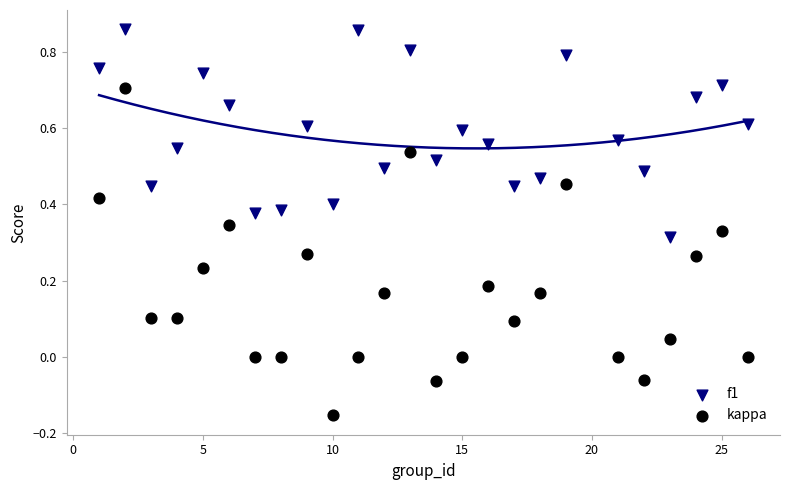

Across all data points, what is the range of X values (max minus min)?

25.0